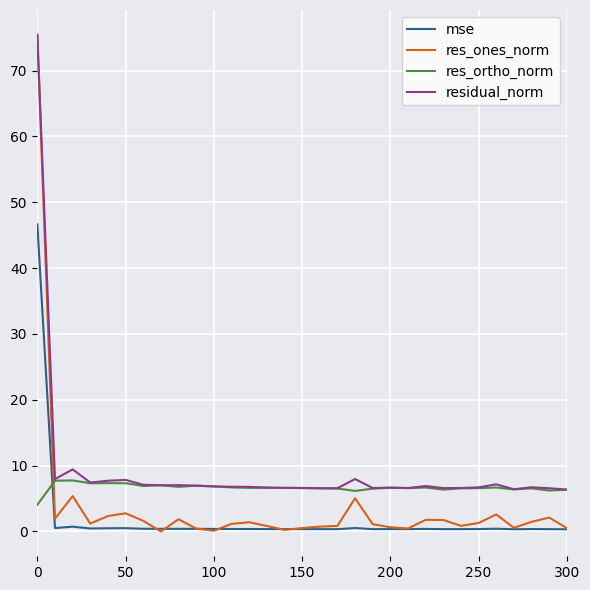

Rank the series by their average value, from highest to lowest.

residual_norm, res_ortho_norm, res_ones_norm, mse